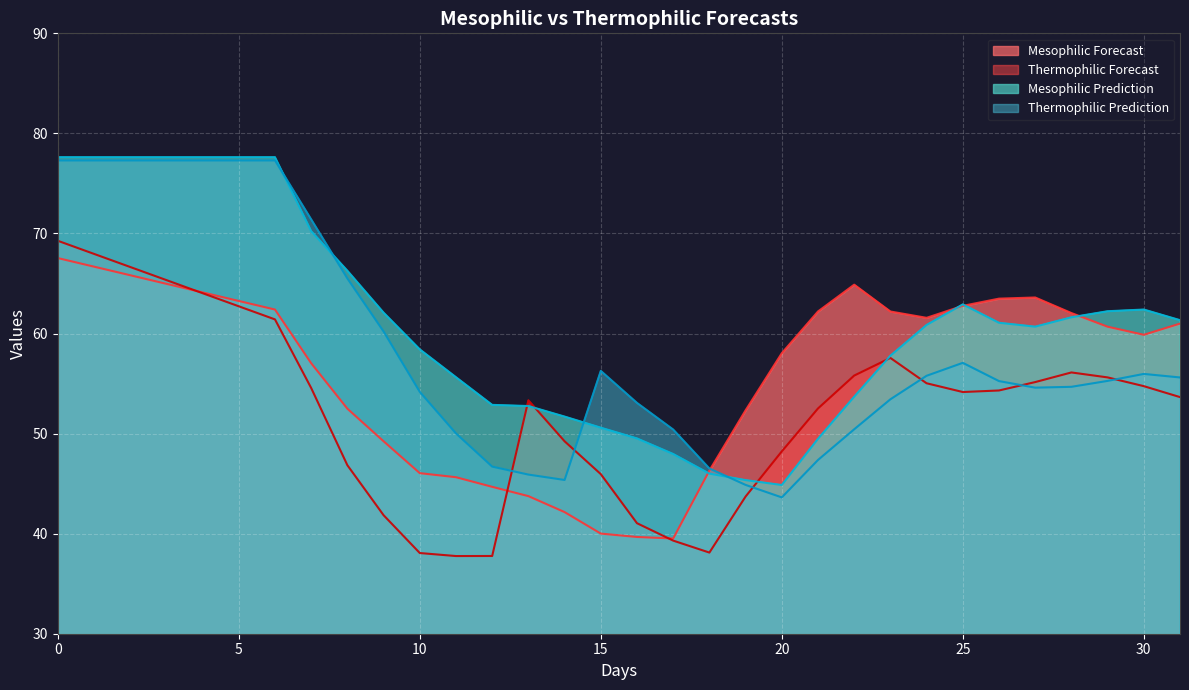

What is the lowest value of the Mesophilic Forecast series?

39.5